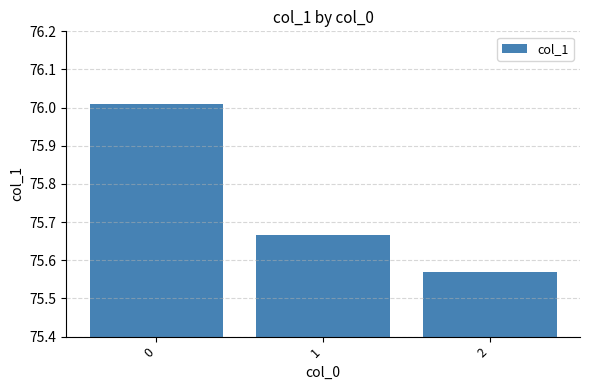

What is the sum of all values?

227.2